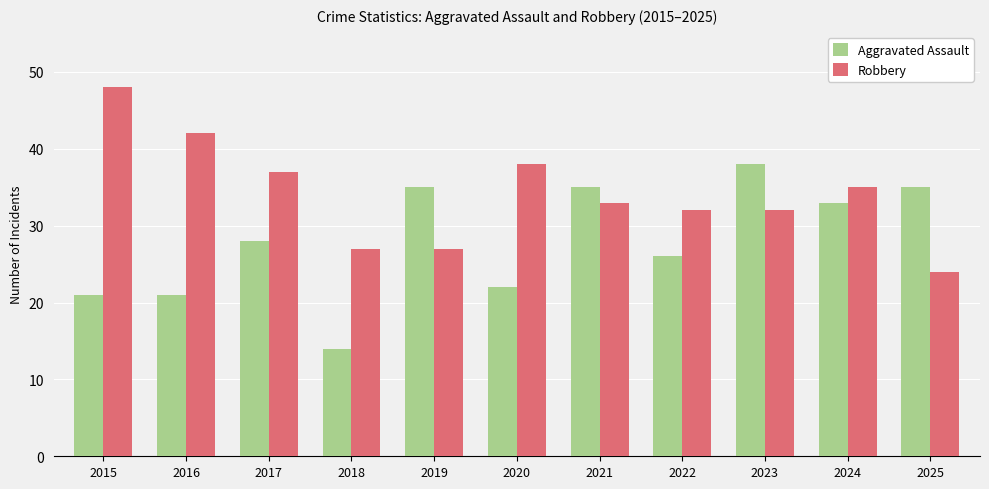

What is the maximum value for Robbery?

48